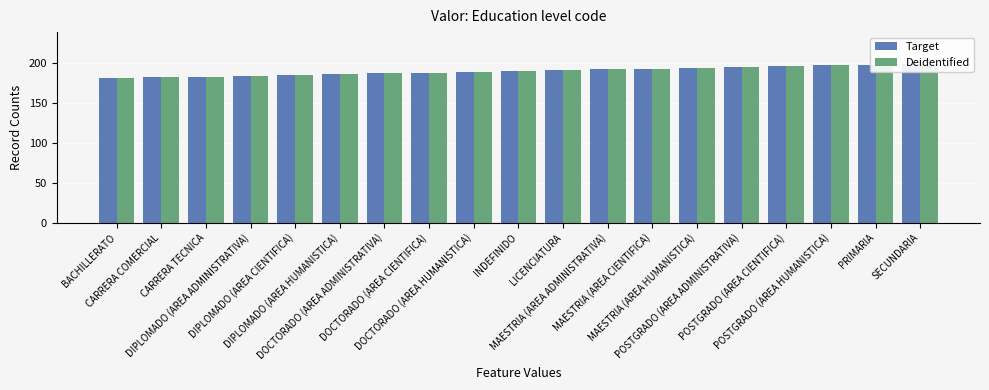

What is the value of the Deidentified bar at the 2nd from the left?

182